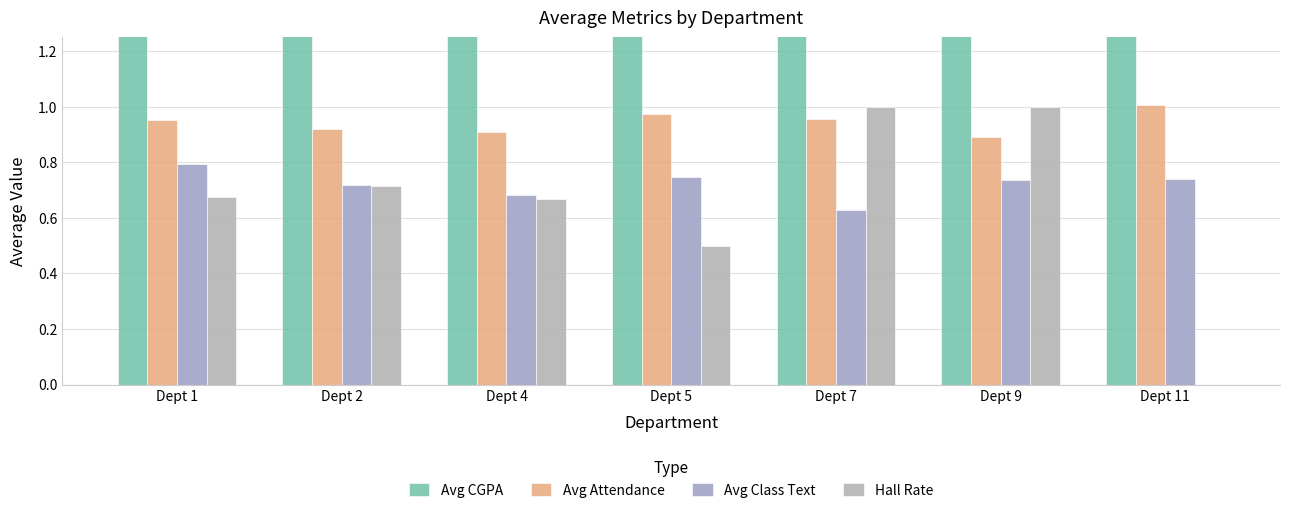

What is the greatest value displayed?

3.6